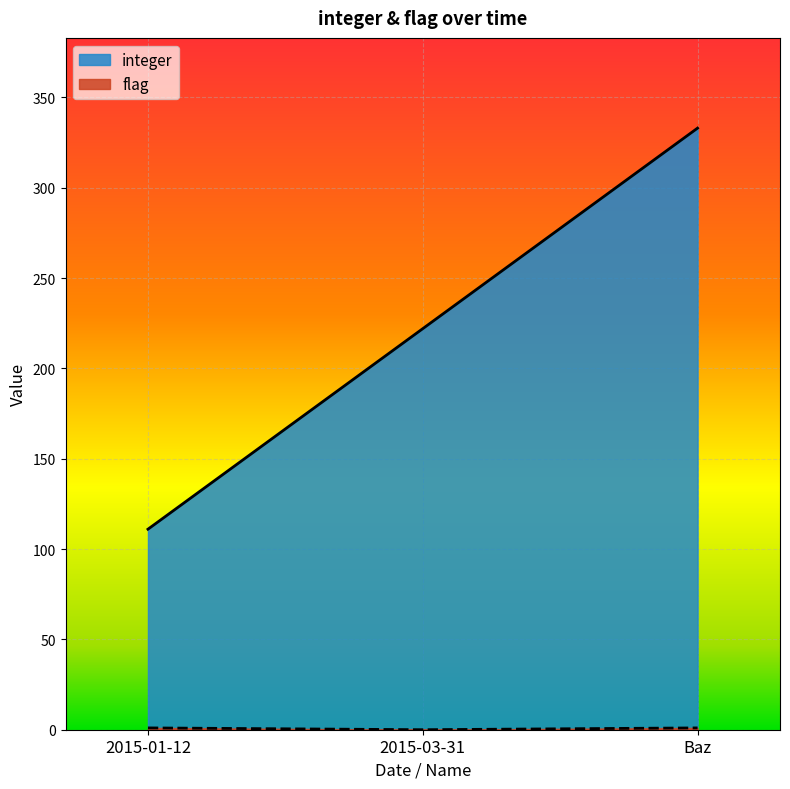

Where is integer nearest to the value 222?

2015-03-31